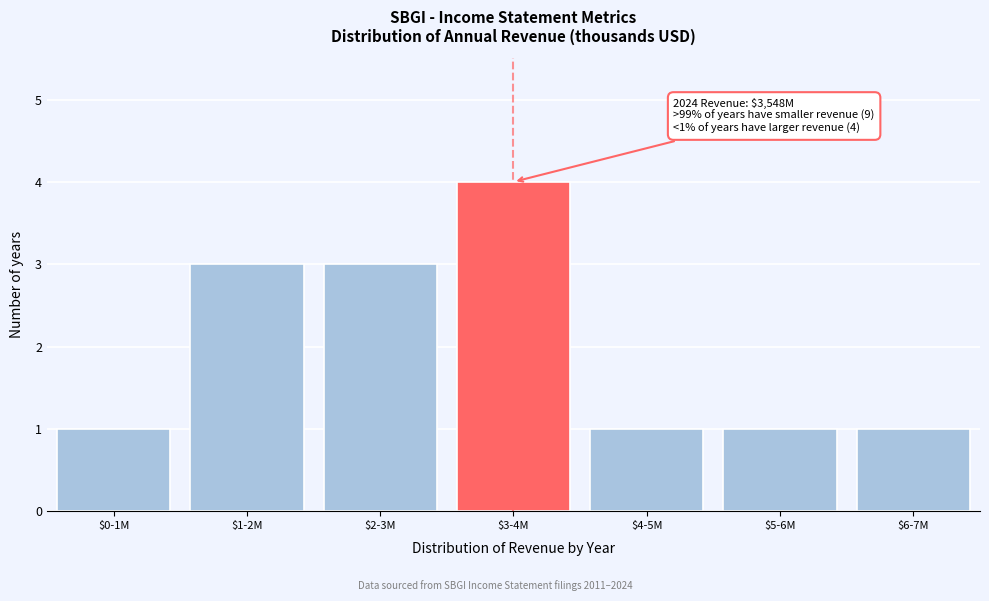

Reading left to right, list all the values displayed in this chart.

1	3	3	4	1	1	1